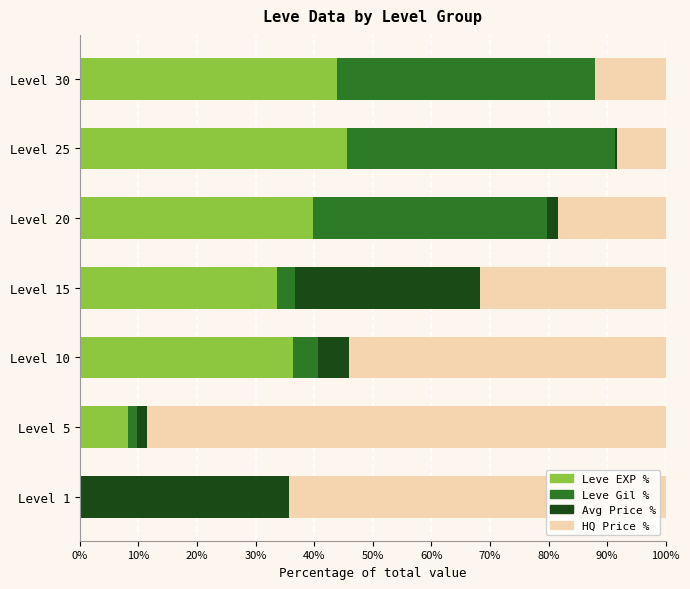

The value of Leve EXP % at Level 5 is 8.2. True or false?

True